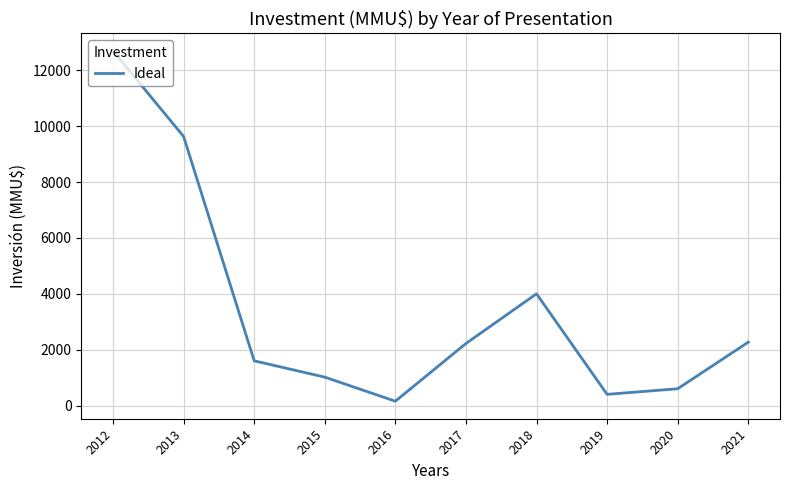

Does the chart have visible grid lines?

Yes